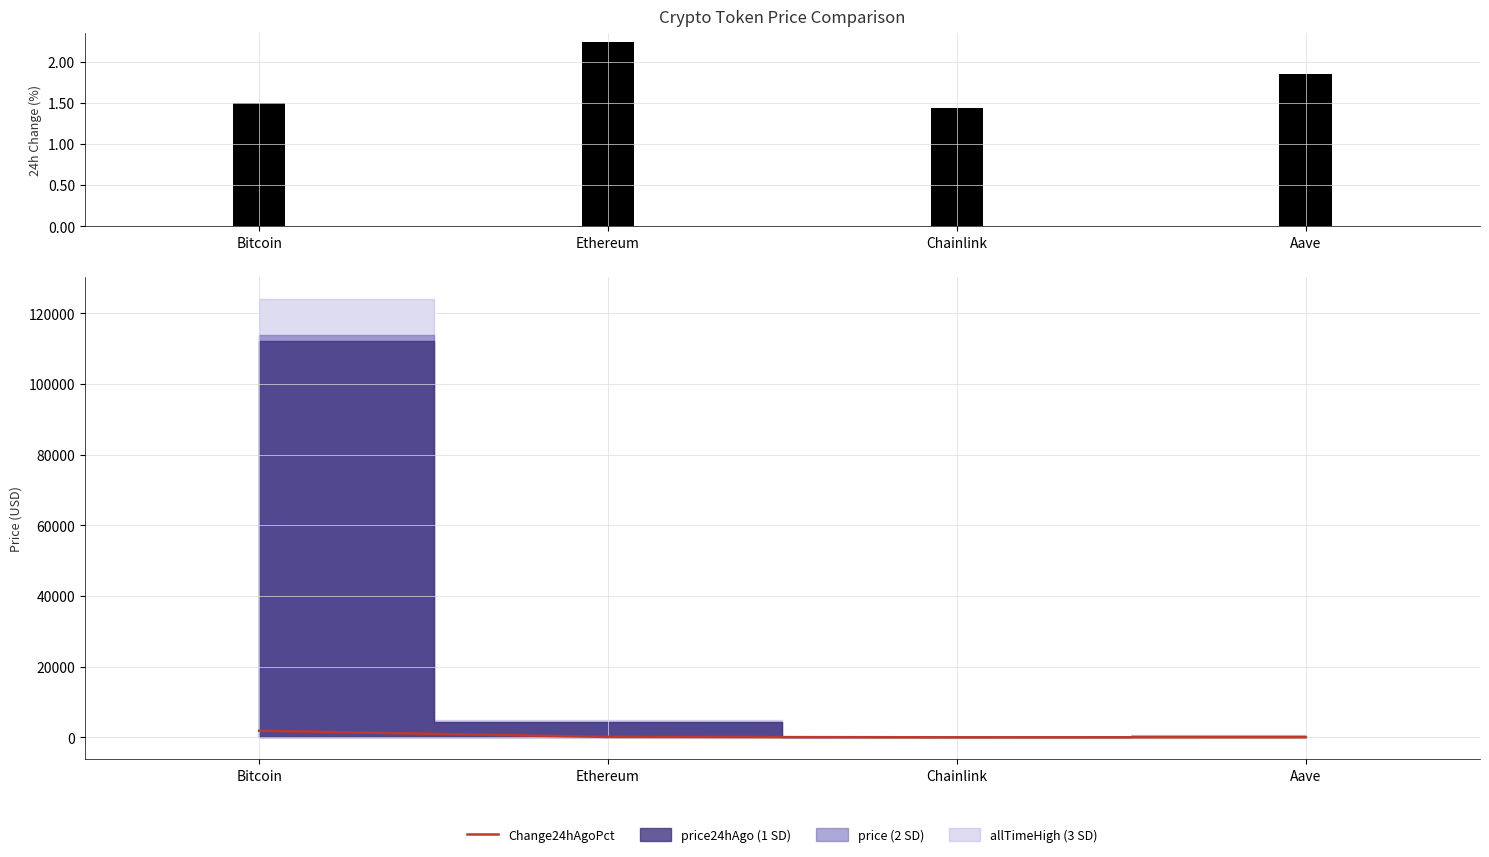

What is the minimum value shown in the chart?

0.8